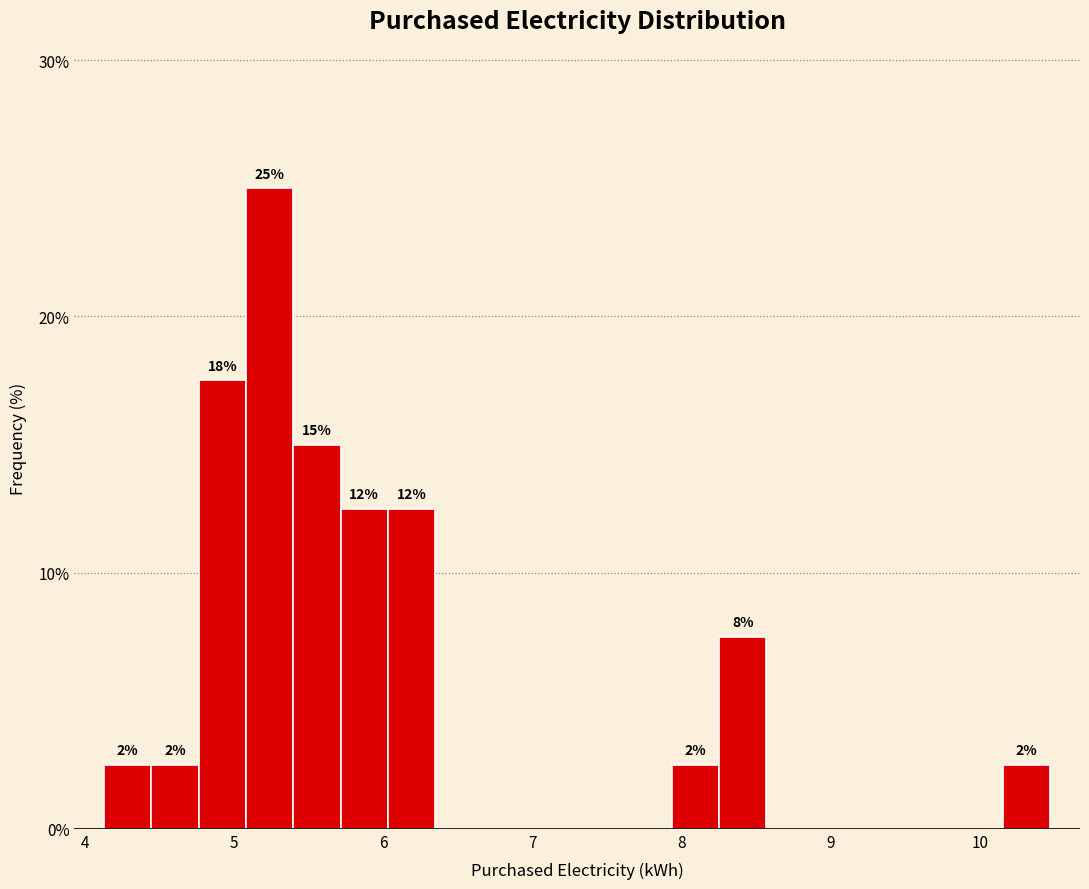

Read against the x-axis, roughly where is the centre of the tallest bar?

5.2